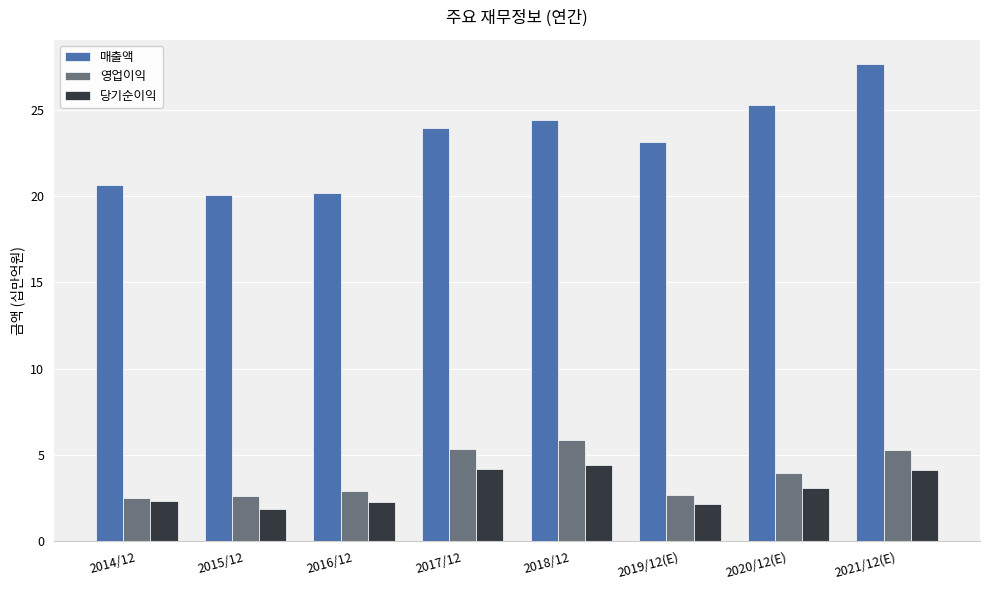

Which category has the highest value across all series?

2021/12(E)